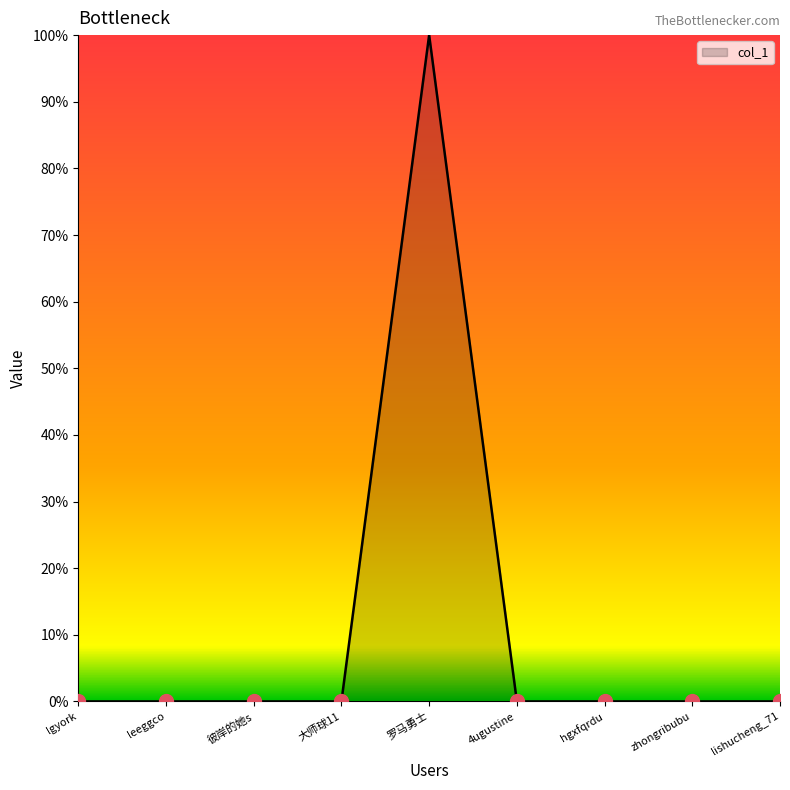

Reading right to left, transcribe all the data shown in this chart.

0.0	0.0	0.0	0.0	100.0	0.0	0.0	0.0	0.0